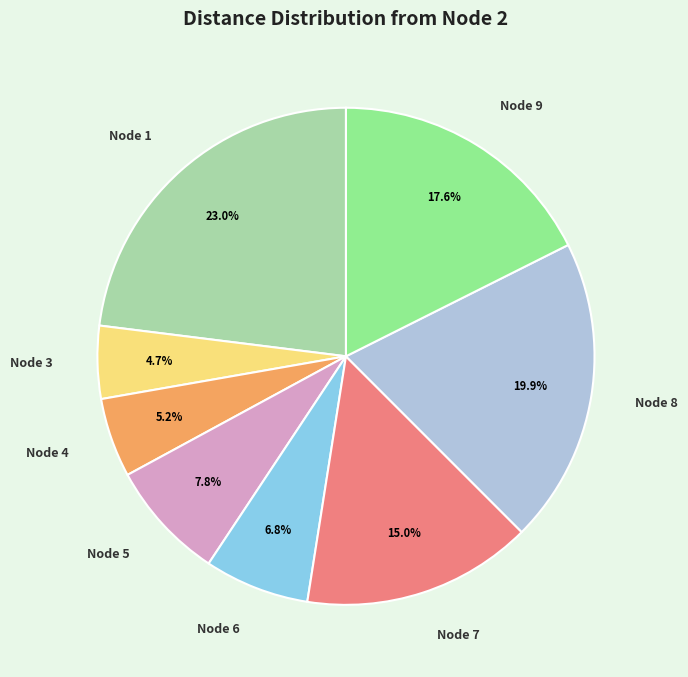

To the nearest percent, what is the difference between the largest and smallest slice percentages?

18%